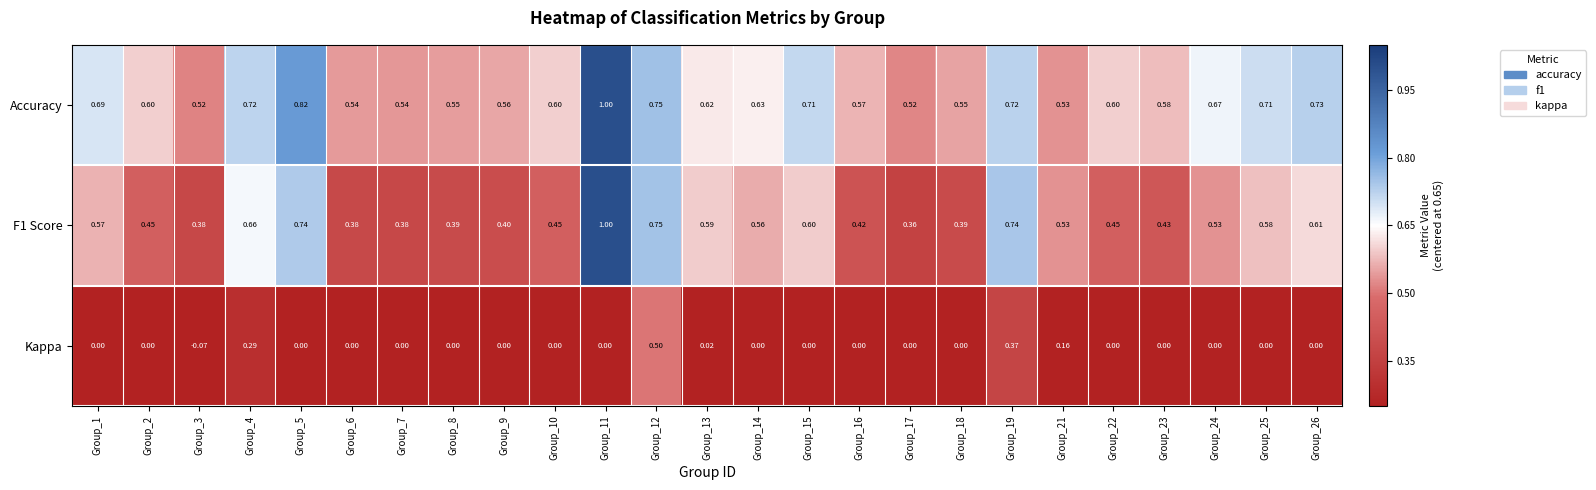

Is the value of F1 Score at Group_2 greater than the value of Accuracy at Group_25?

No